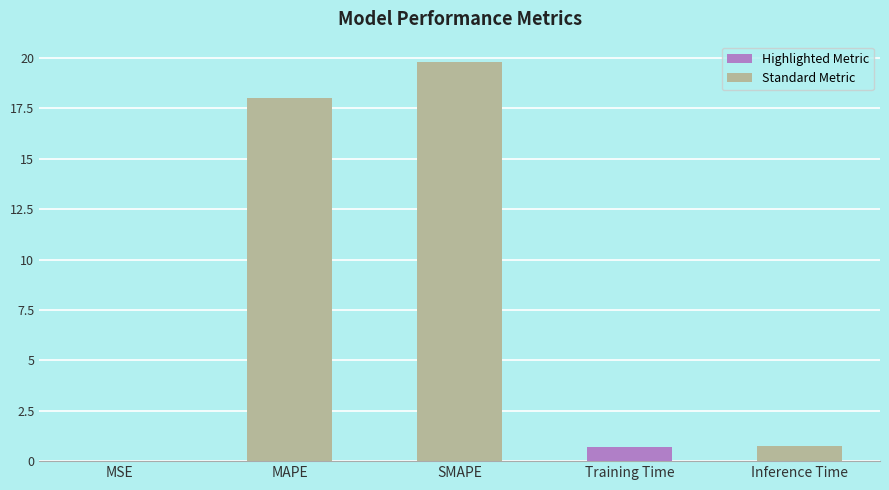

How many categories are shown in the chart?

5